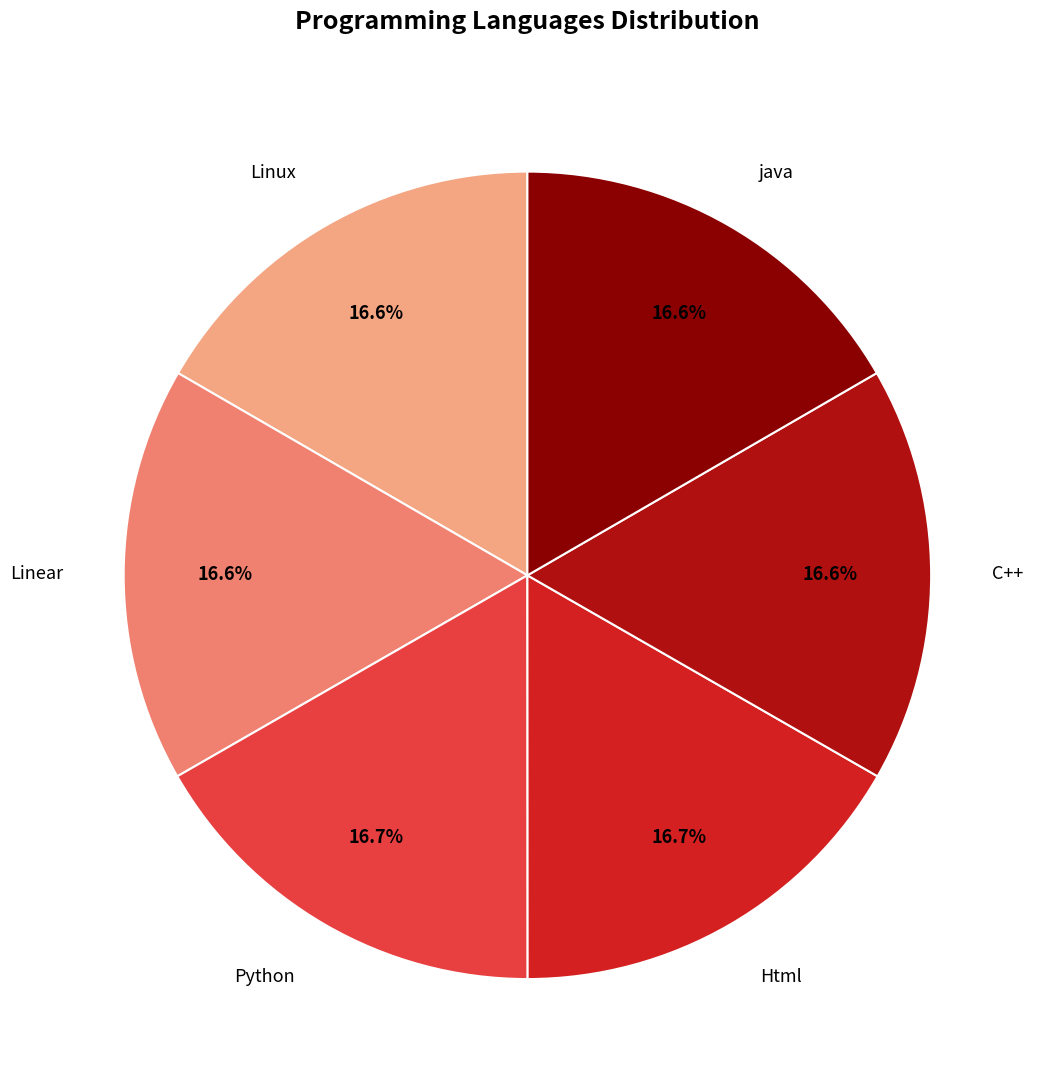

Does any single category account for the majority?

No